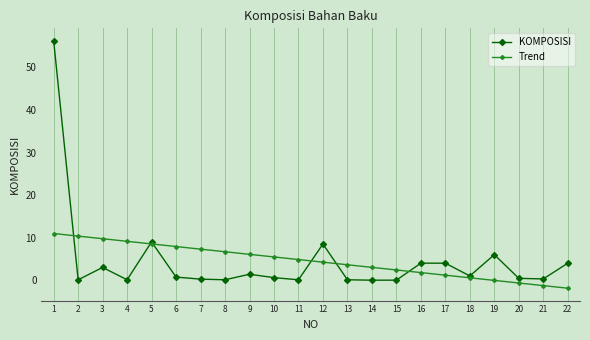

The KOMPOSISI series shows 9.0 at 5. True or false?

True